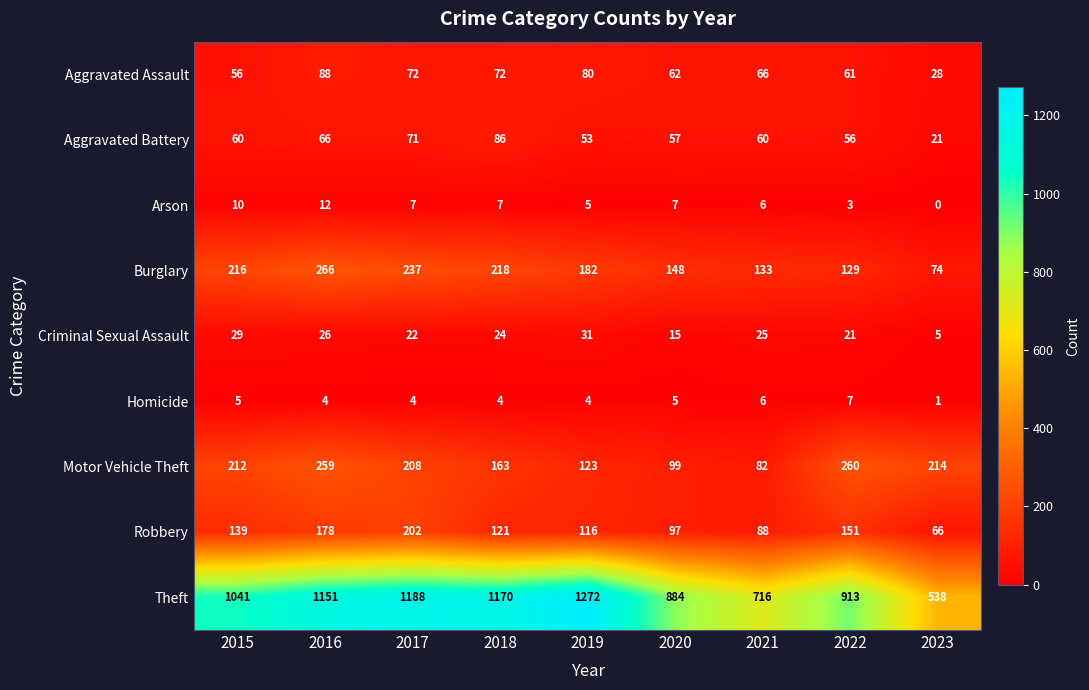

What is the difference between the Criminal Sexual Assault values at 2022 and 2021?

4